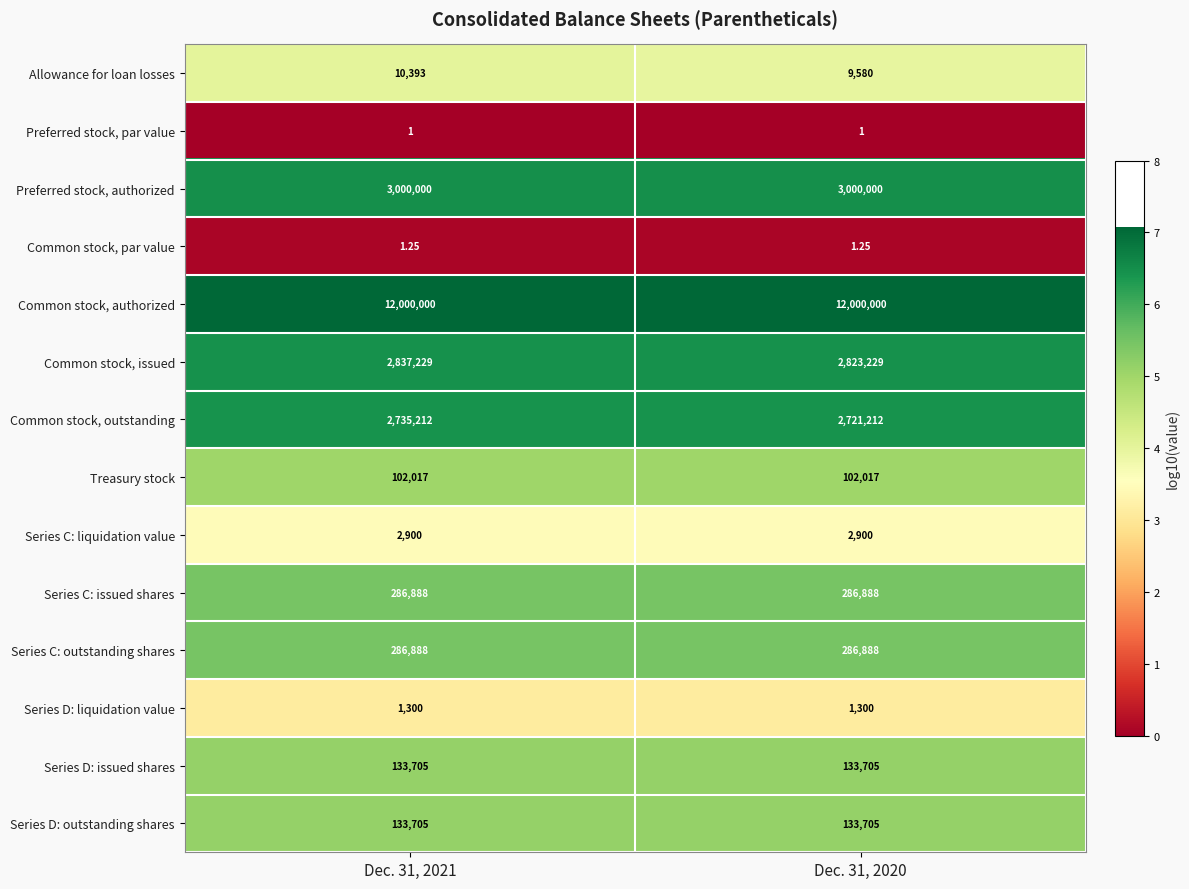

Which series has the largest total across all categories?

Common stock, authorized